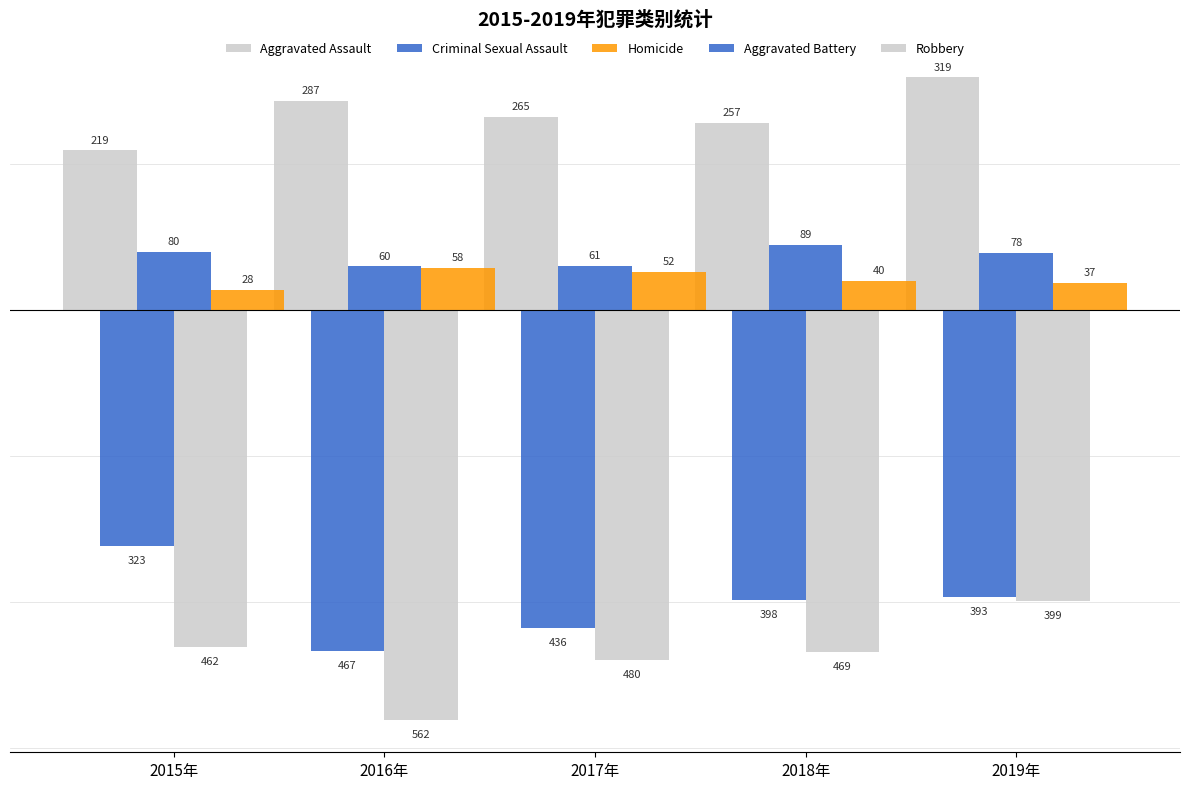

Which series has the largest range (max minus min)?

Robbery